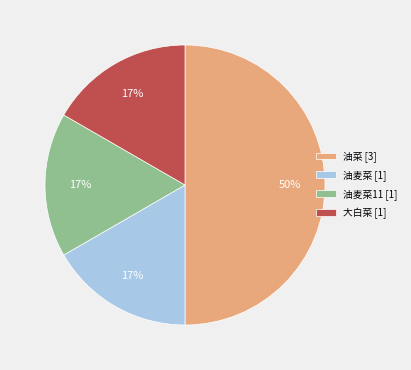

Which slice is the largest?

油菜 [3]